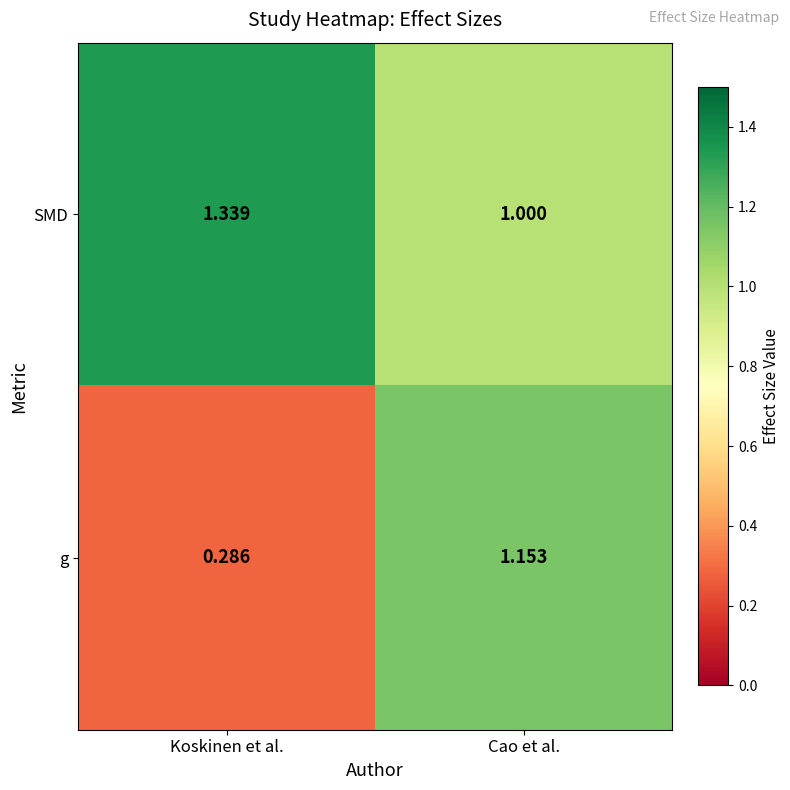

At how many categories does at least one series exceed 0?

2